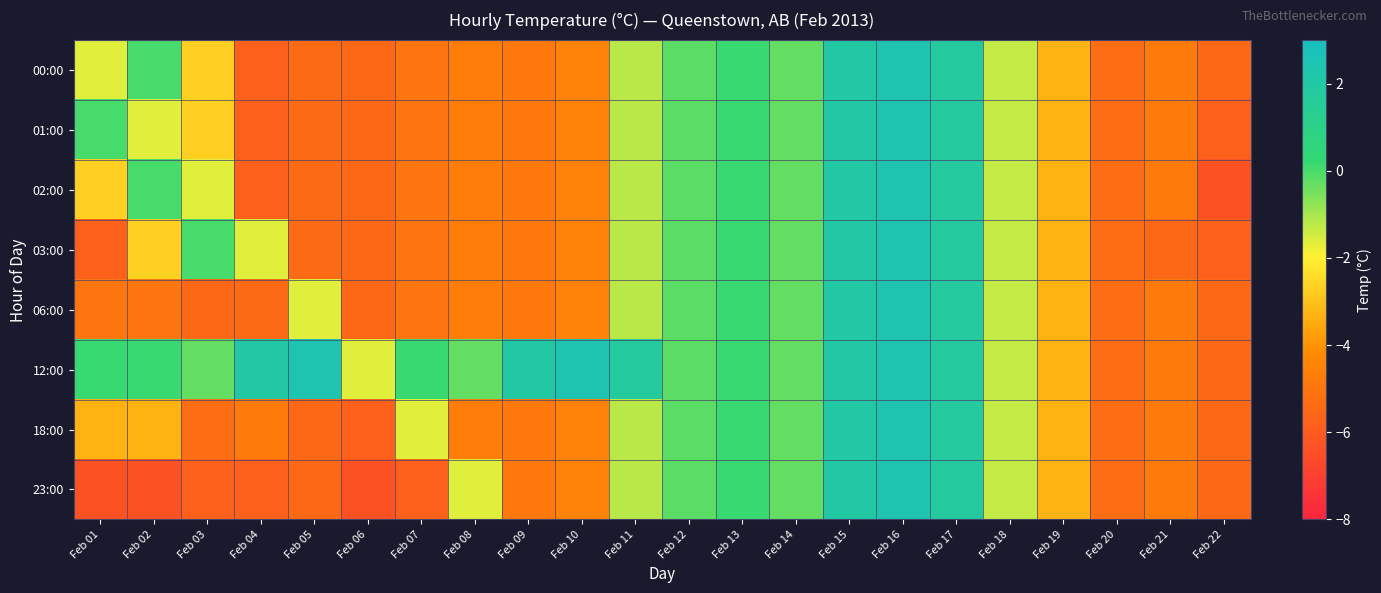

Rank the series by their maximum value, from highest to lowest.

00:00, 01:00, 02:00, 03:00, 06:00, 12:00, 18:00, 23:00